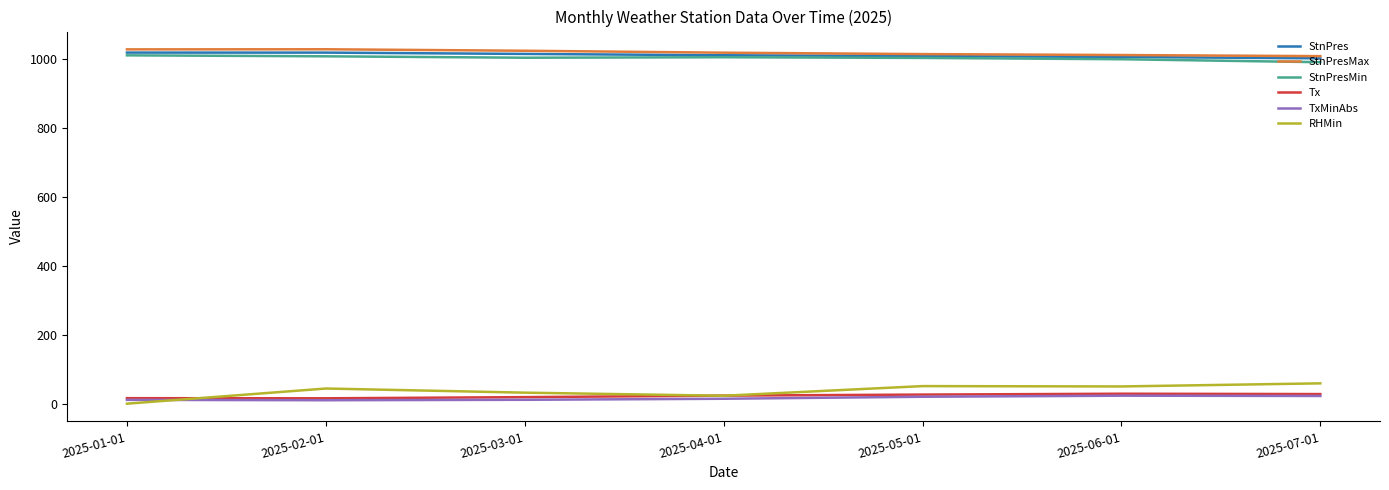

In Tx, how many points are lower than both neighbors (excluding endpoints)?

1